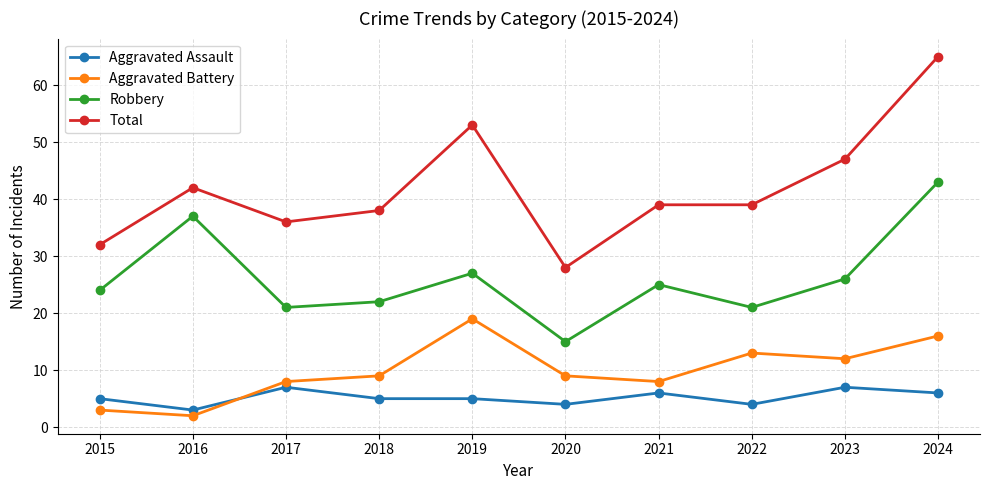

Is the value of Aggravated Assault at 2024 greater than the value of Robbery at 2018?

No